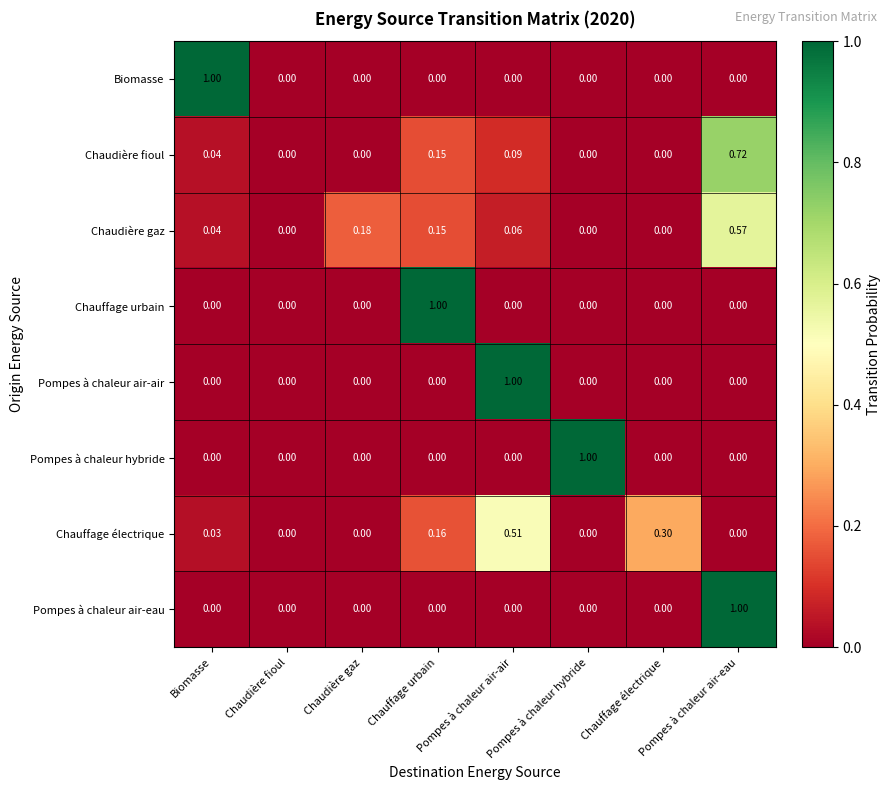

Count the number of data series in this chart.

8